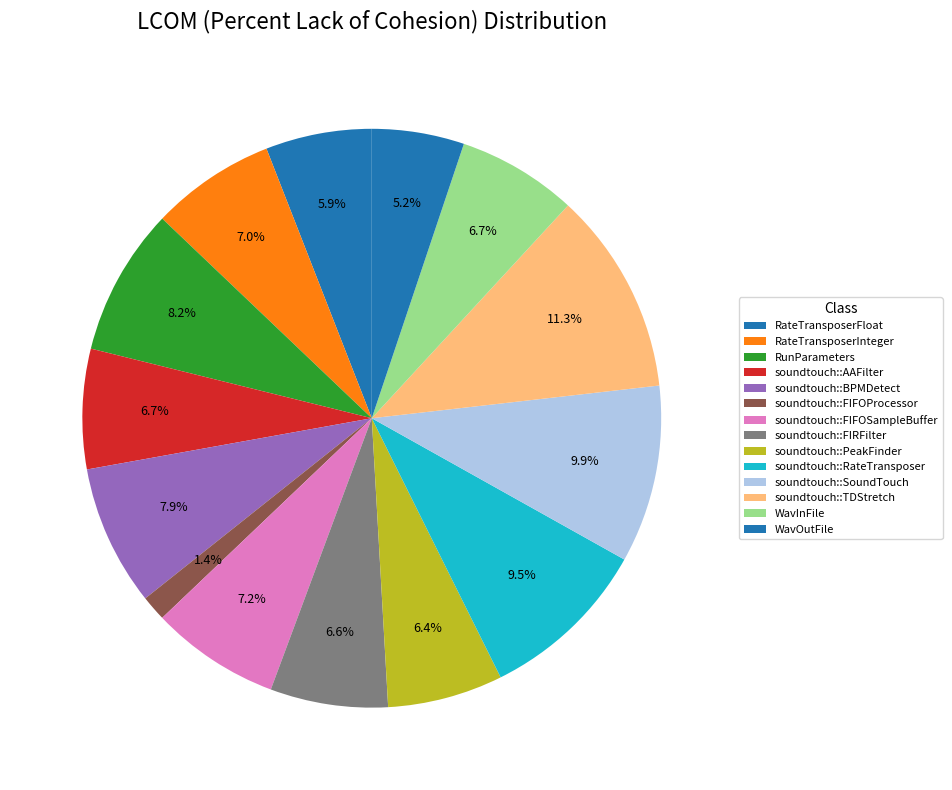

How many slices are in this pie chart?

14